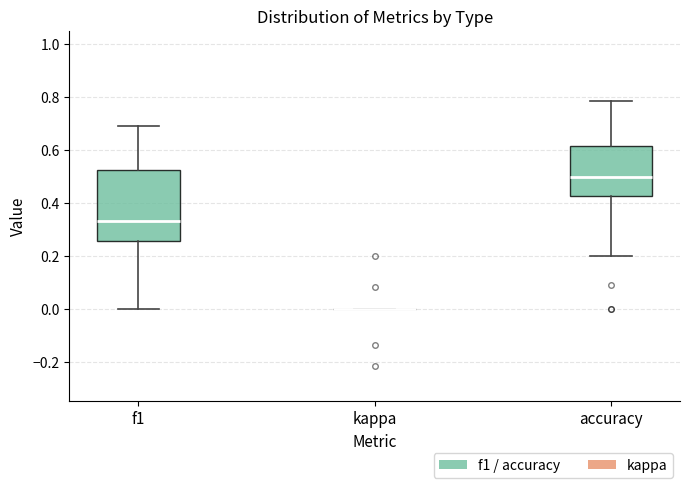

Where does the lower whisker of the box for f1 end on the y-axis? The values are not printed on the chart, so give them approximately, as read against the axis.

0.00